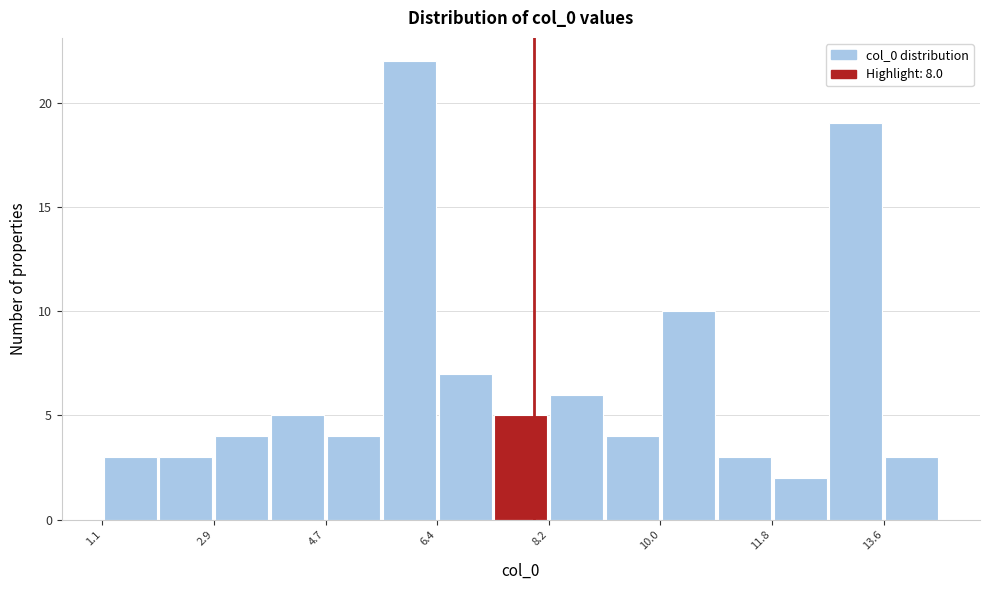

Reading left to right, list every bar in this chart as the range it spans on the x-axis followed by its height. Neither the bar edges nor the heights are printed on the chart, so give them approximately, as read against the axes.

1.0 to 2.0: 3
2.0 to 2.8: 3
2.8 to 3.8: 4
3.8 to 4.6: 5
4.6 to 5.6: 4
5.6 to 6.4: 22
6.4 to 7.4: 7
7.4 to 8.2: 5
8.2 to 9.2: 6
9.2 to 10.0: 4
10.0 to 11.0: 10
11.0 to 11.8: 3
11.8 to 12.8: 2
12.8 to 13.6: 19
13.6 to 14.6: 3